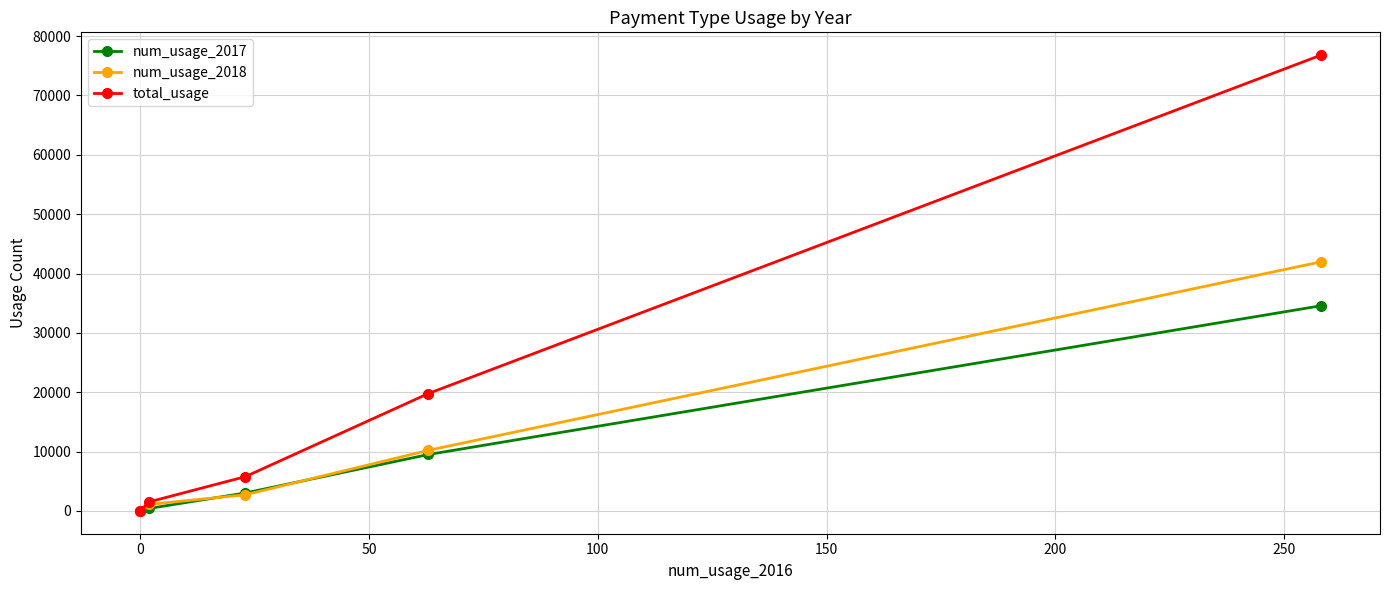

How many distinct data groups are displayed?

3